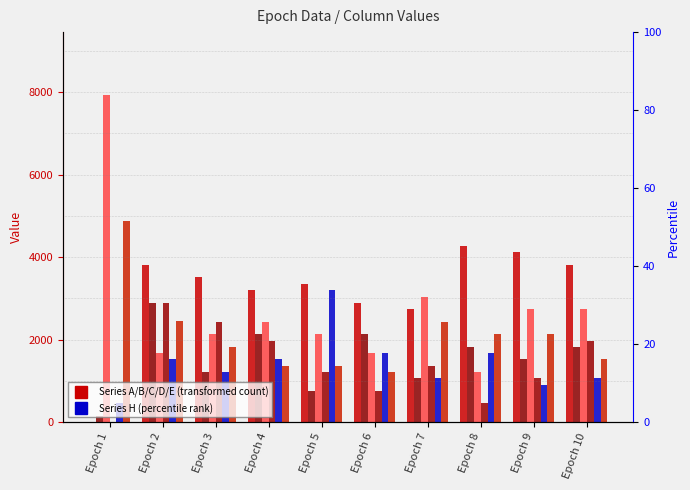

Where is C nearest to the value 4573?

Epoch 7